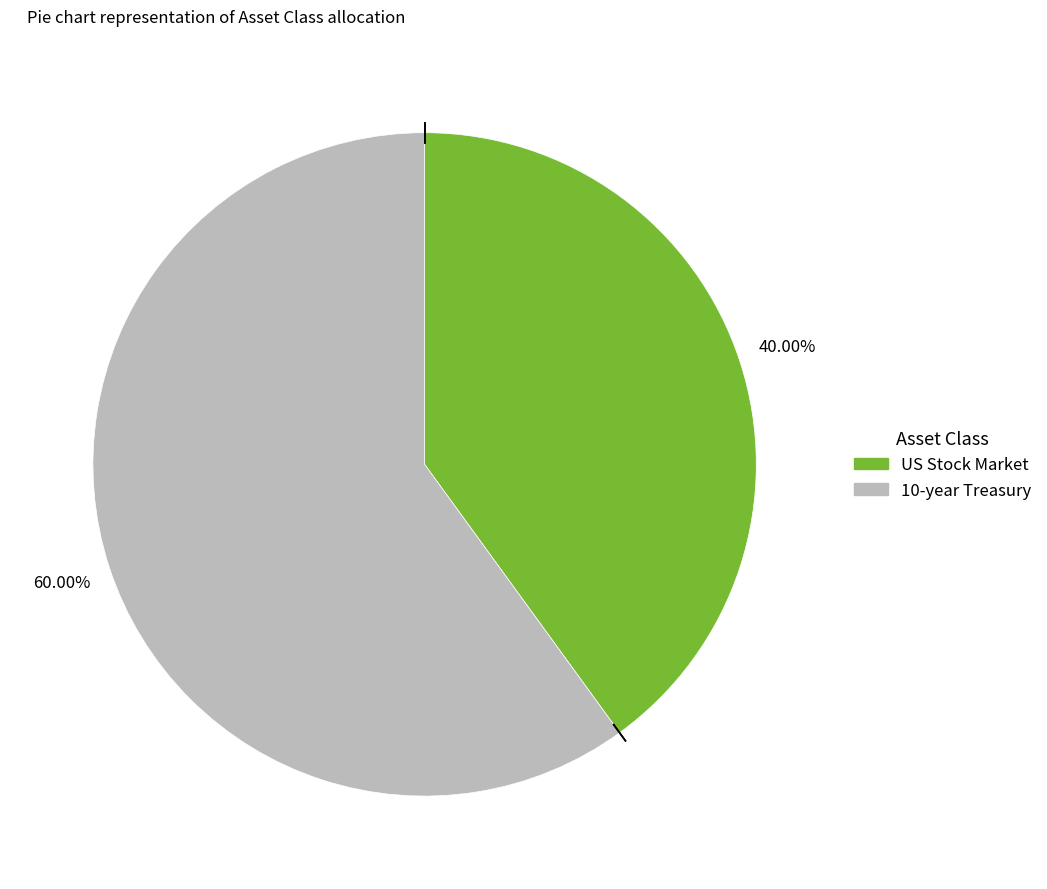

To the nearest percent, what is the difference between the US Stock Market and 10-year Treasury slice percentages?

20%